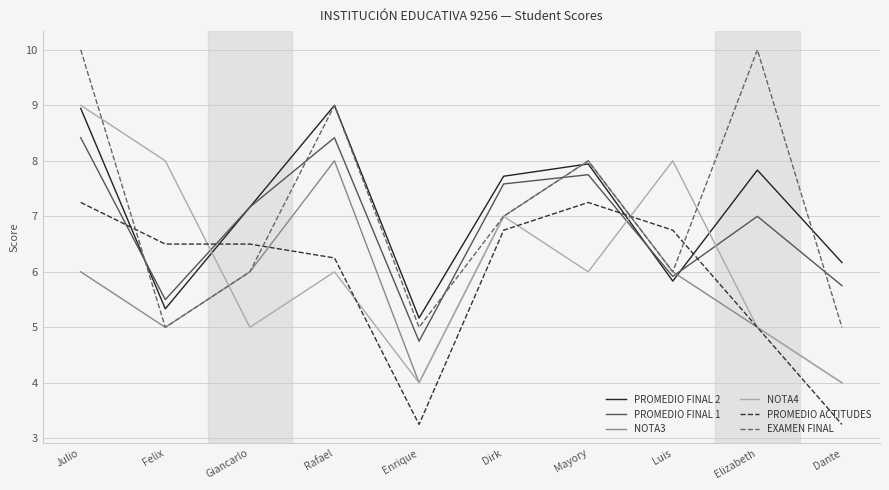

Where does the NOTA4 series first go above 6?

Julio